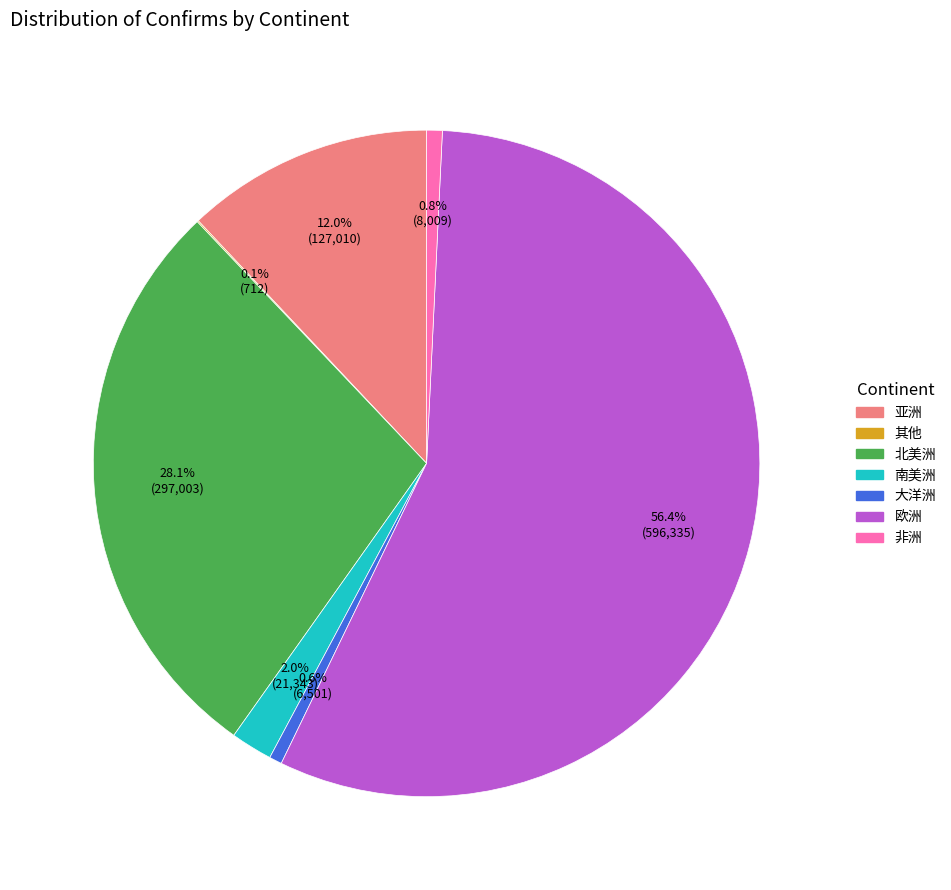

To the nearest percent, what is the average slice percentage?

14%